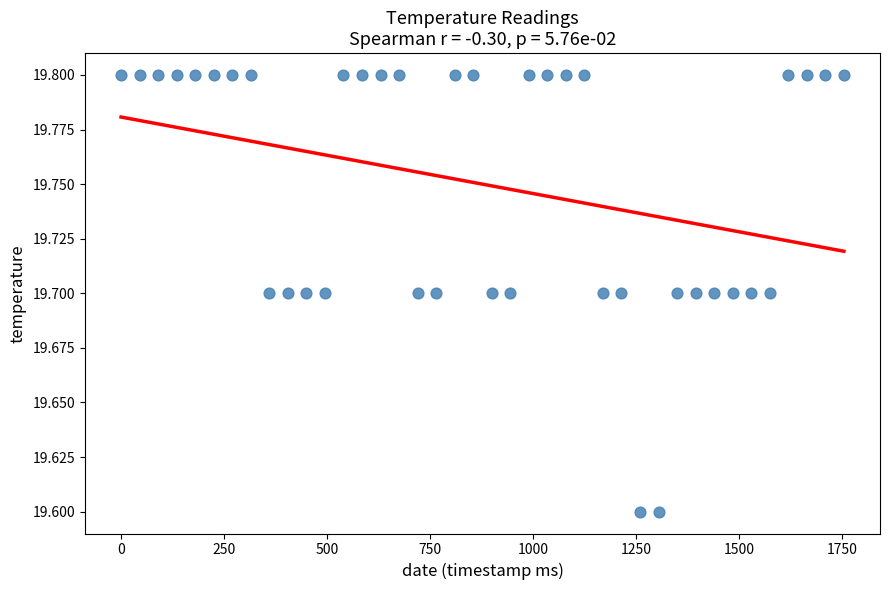

What is the range of X values (max minus min)?

1755.0